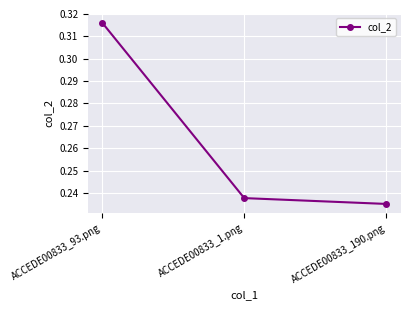

True or false: the data shows 0.5 at ACCEDE00833_93.png.

False